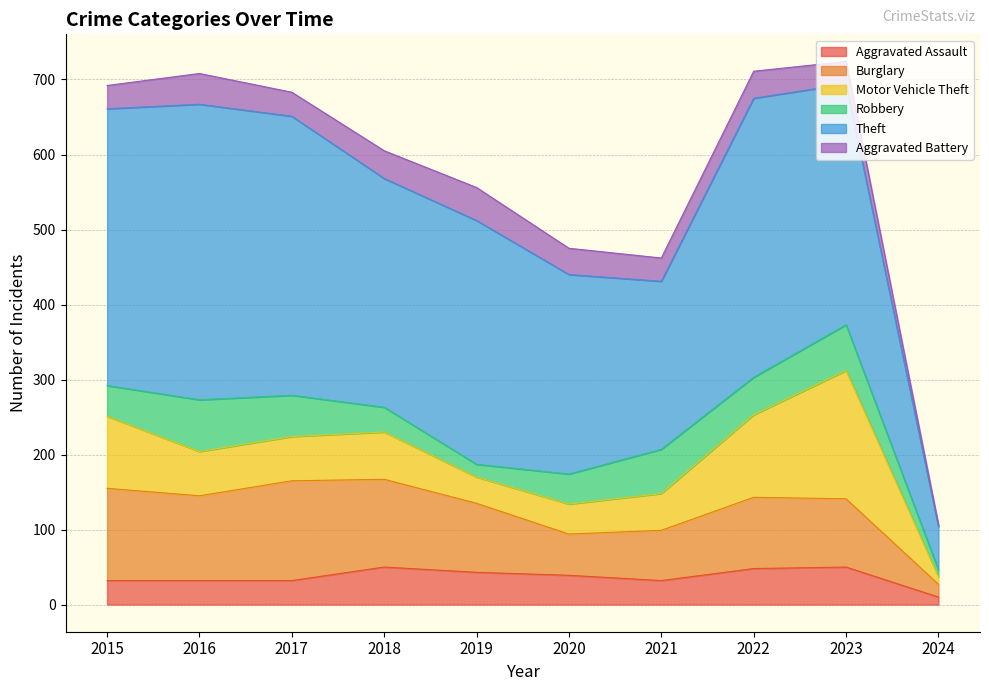

Count the number of categories in the chart.

10